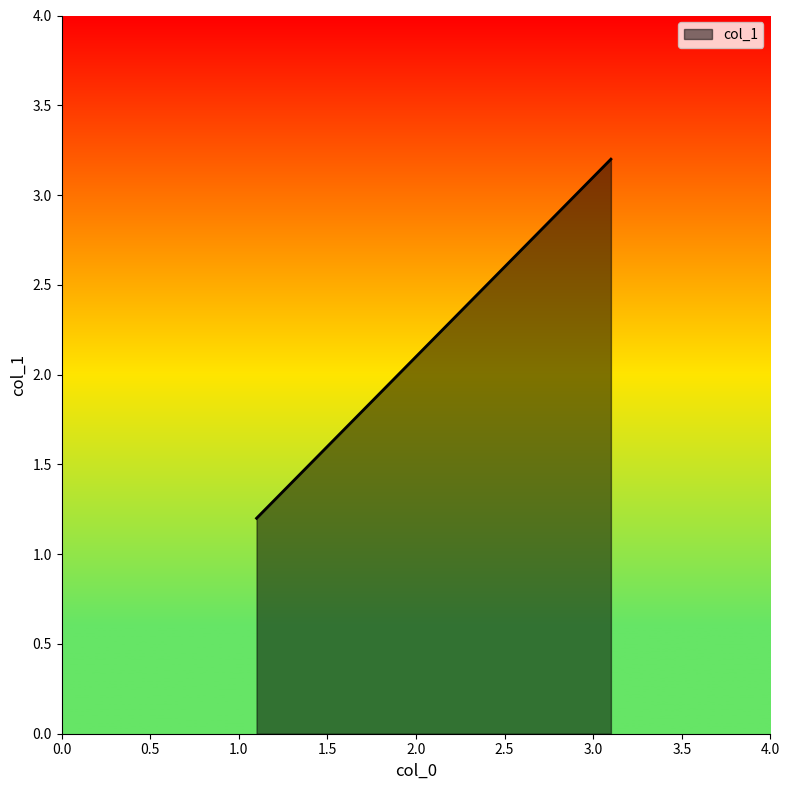

What is the average value?

2.2